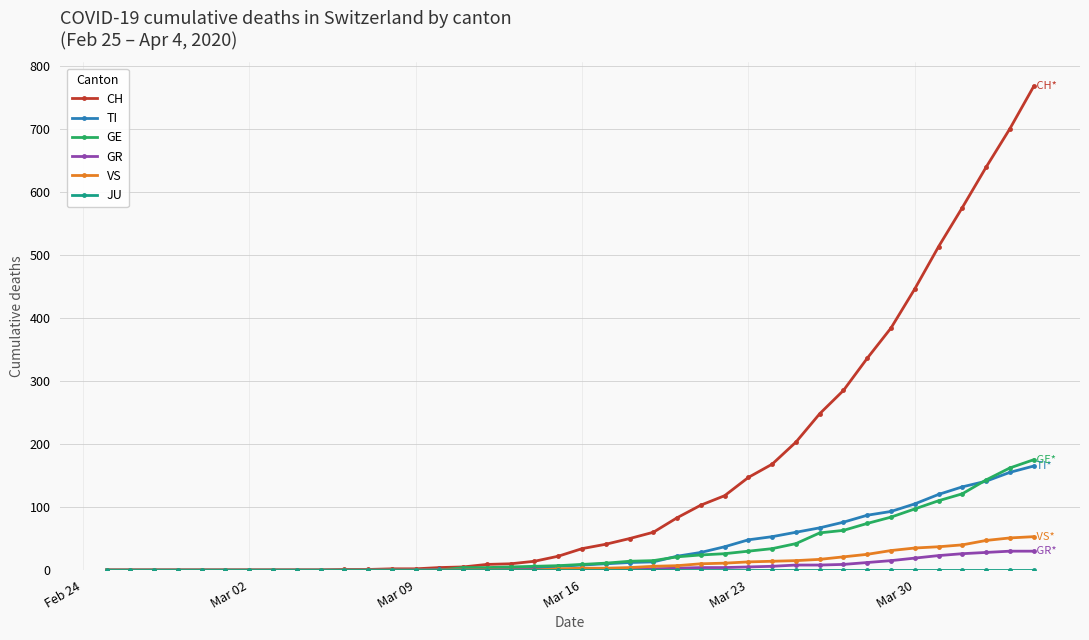

Which series has the largest range (max minus min)?

CH